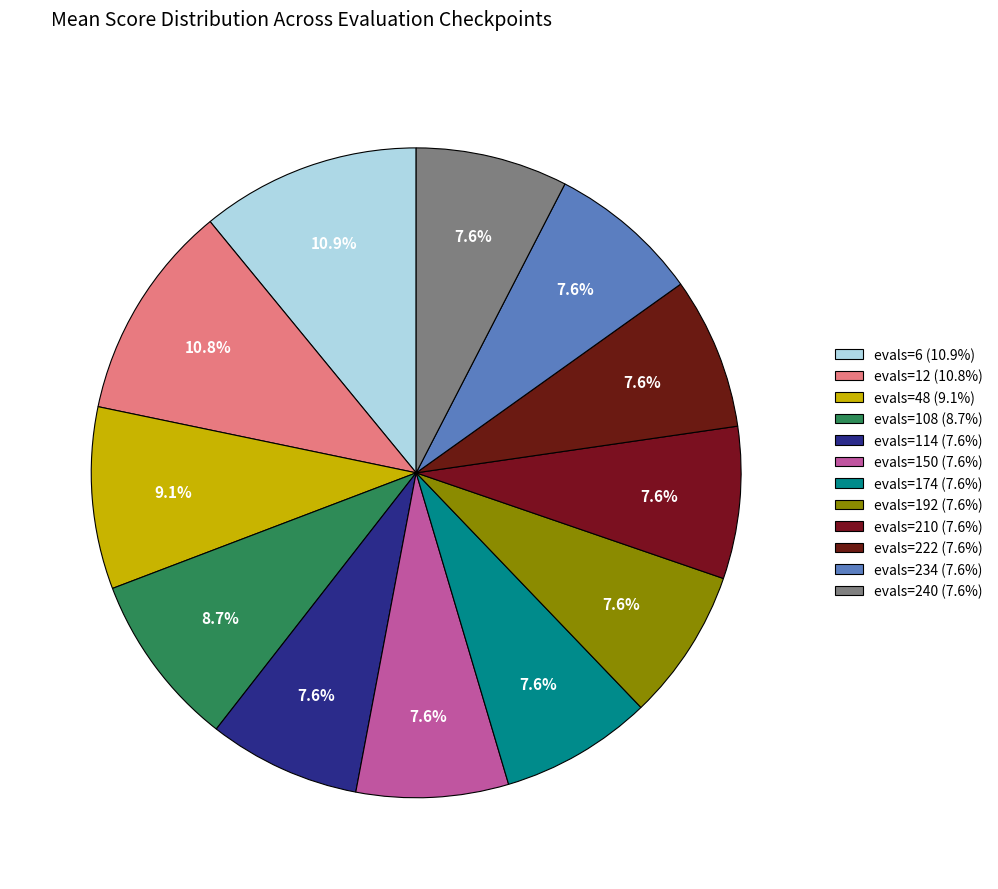

Which category has the biggest portion of the pie?

evals=6